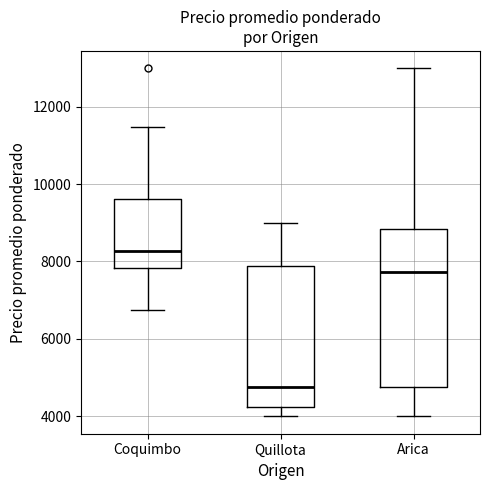

Comparing the boxes themselves (not the whiskers), which one is the tallest?

Arica